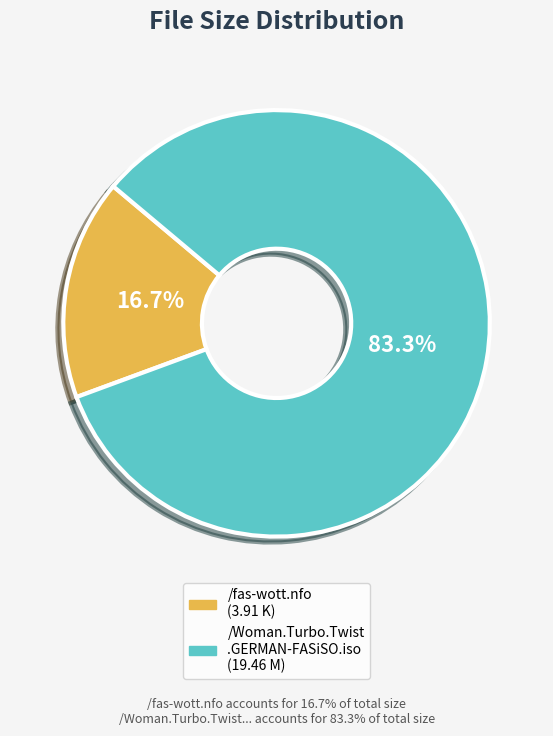

Does any single category account for the majority?

Yes